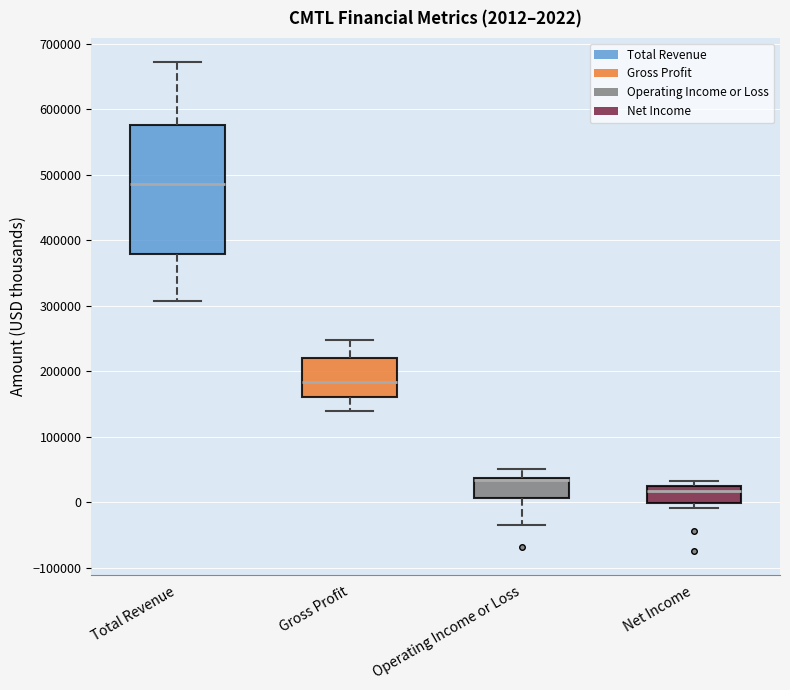

Comparing the boxes themselves (not the whiskers), which one is the tallest?

Total Revenue